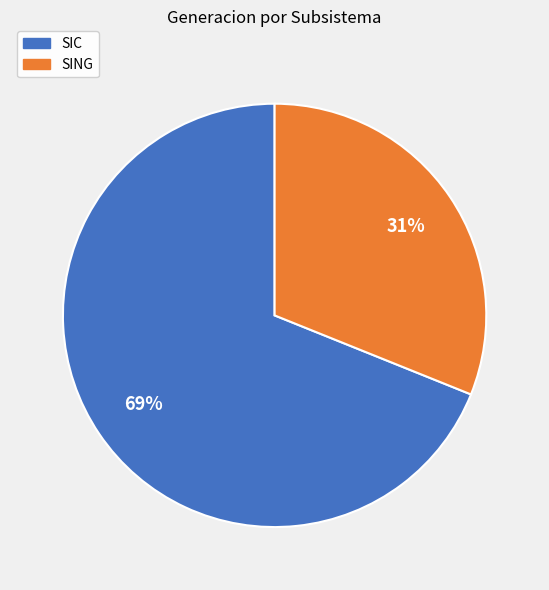

Between SING and SIC, which is larger?

SIC